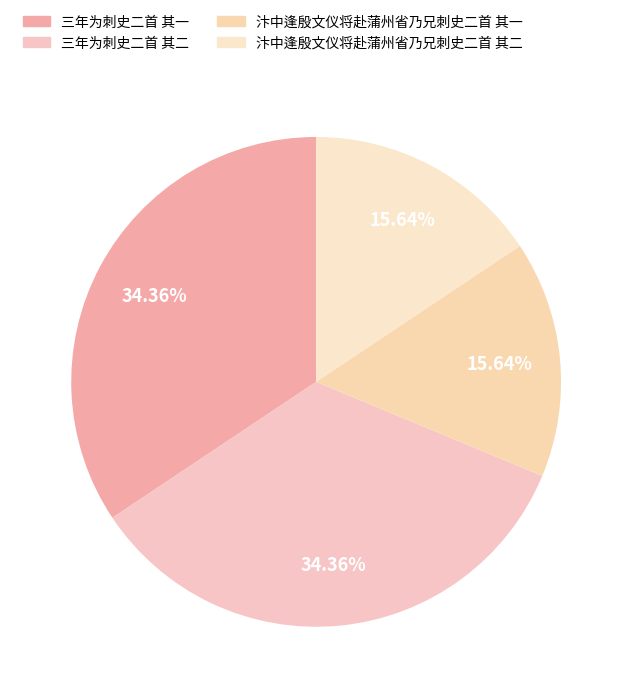

What is the smallest slice in the pie chart?

汴中逢殷文仪将赴蒲州省乃兄刺史二首 其一